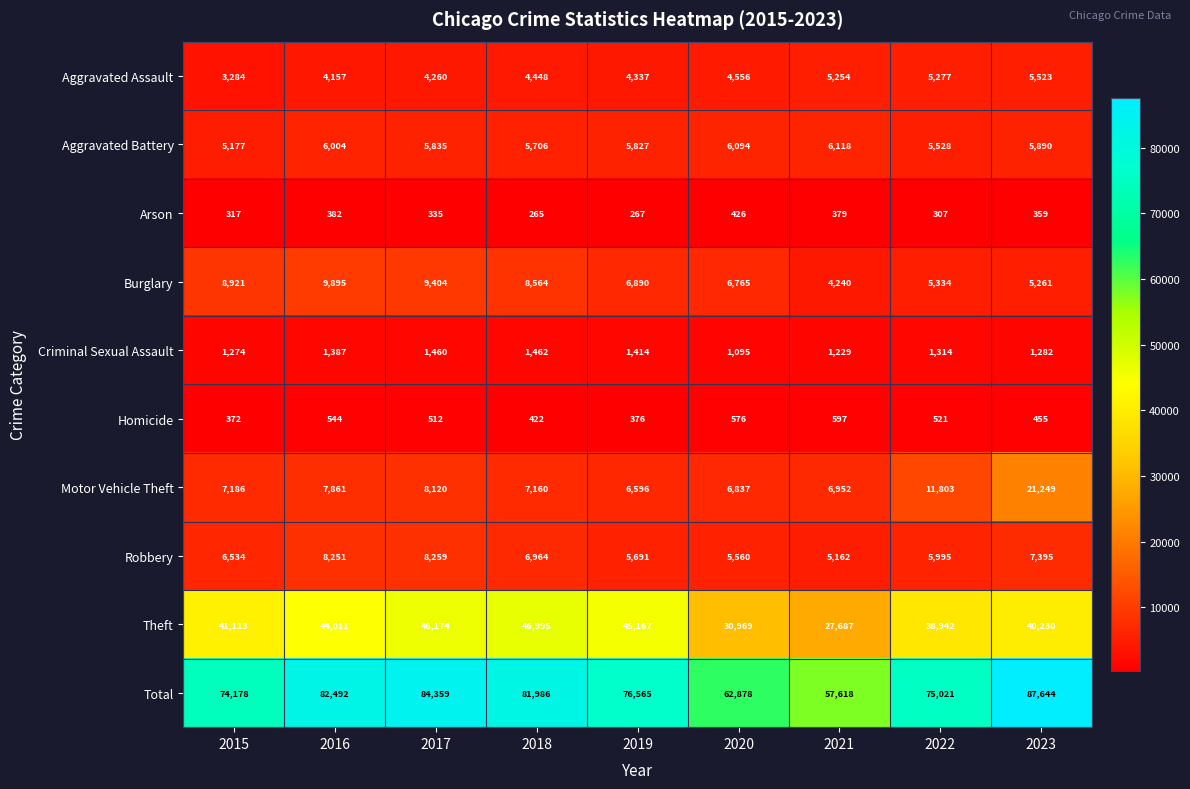

What is the total value across all series at 2023?

175288